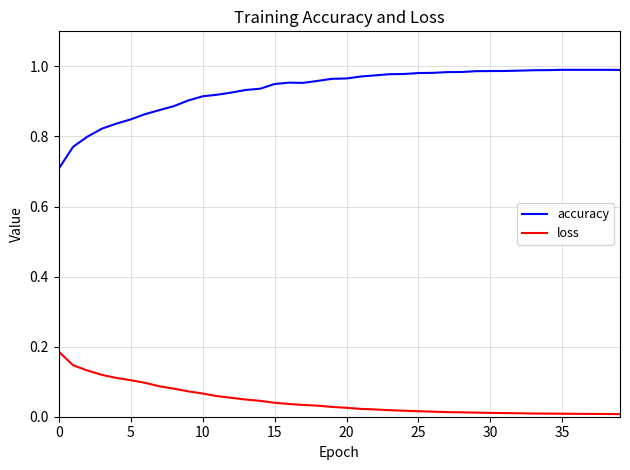

Which series has the widest spread of values?

accuracy